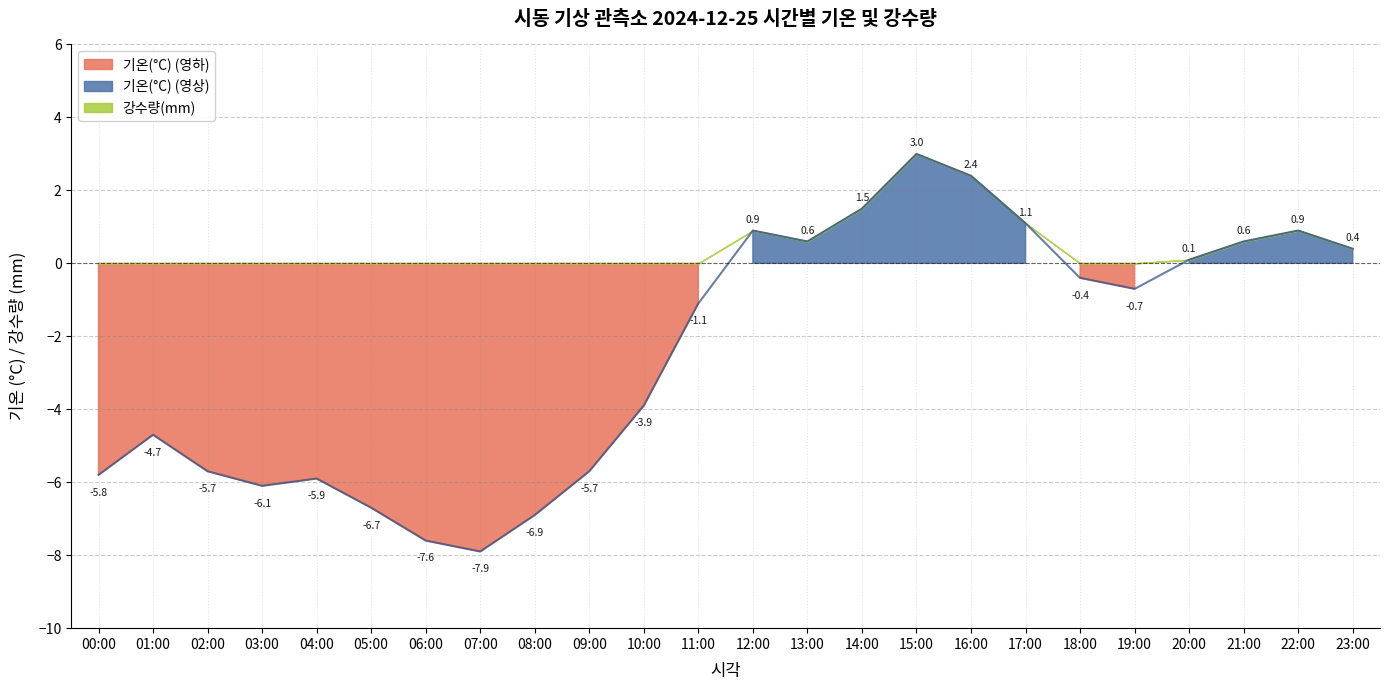

Where is the data nearest to the value -2?

11:00